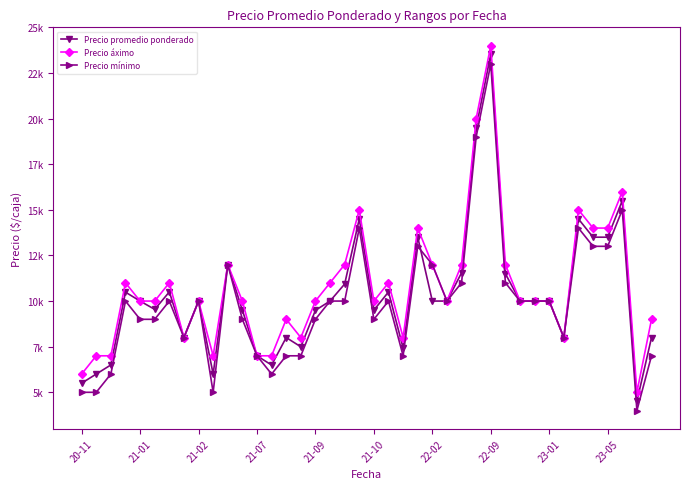

At which category is the sum across all series the highest?

22-09